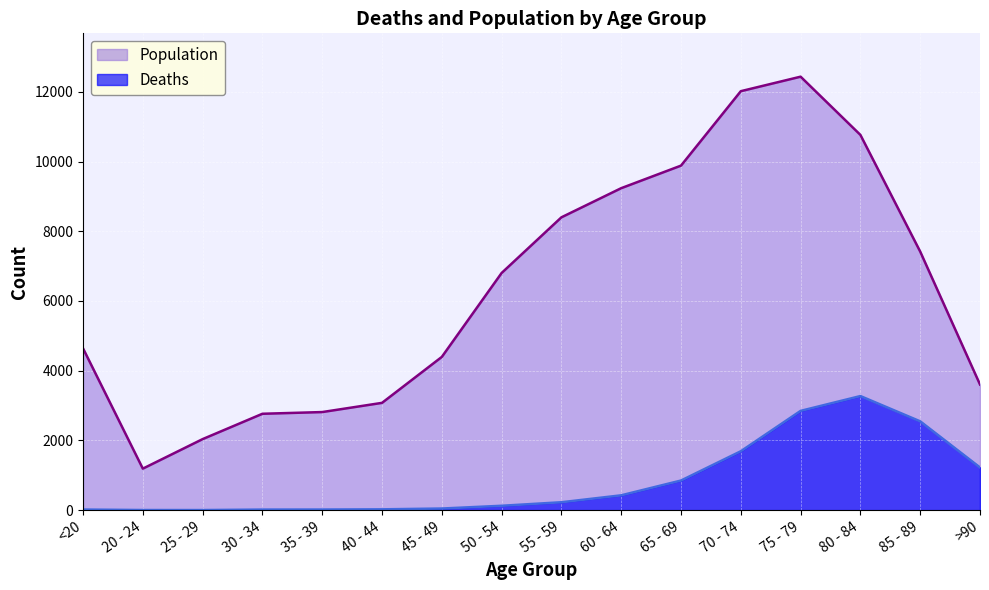

True or false: Population and Deaths cross at least once.

False